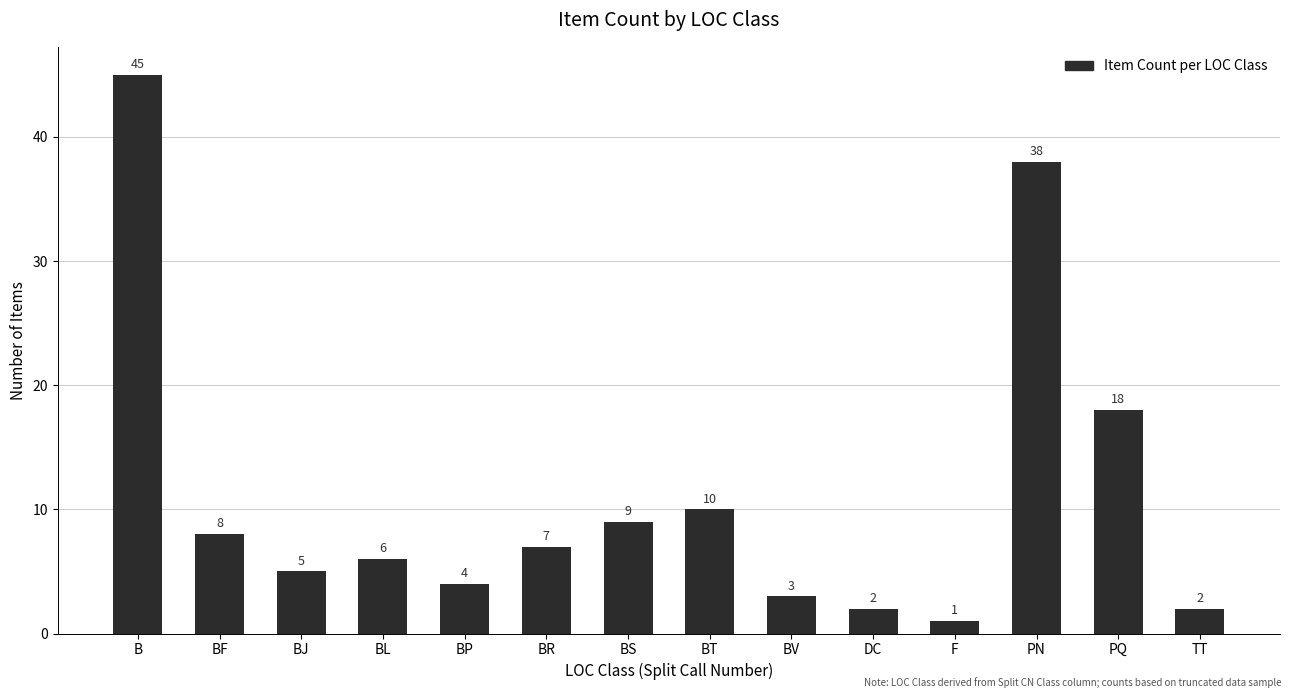

What is the sum of all values?

158